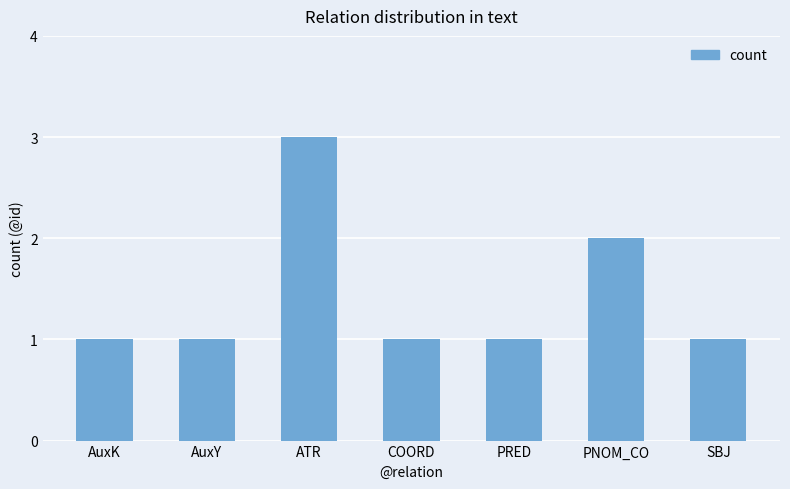

Approximately how many times larger is the value at AuxY compared to ATR?

0.3